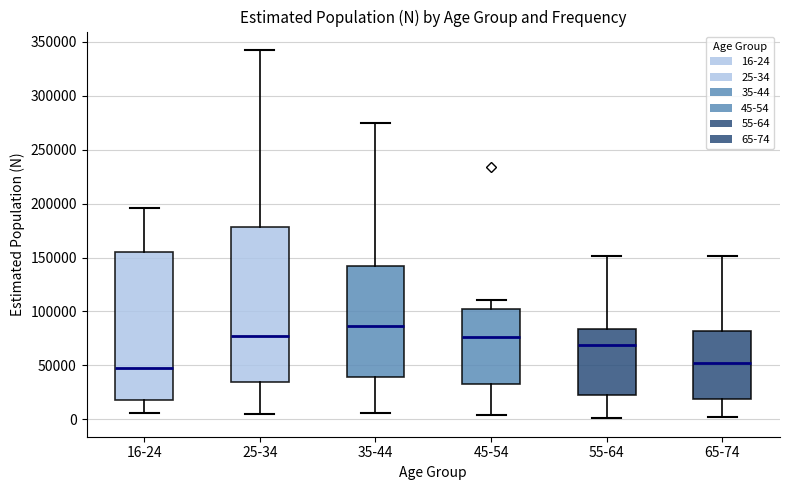

Reading left to right, read every box against the y-axis: the position of its median line, the range the box covers, and the ends of its whiskers. The values are not printed on the chart, so give them approximately, as read against the axis.

16-24: median 45000, box 20000 to 155000, whiskers 5000 to 195000
25-34: median 80000, box 35000 to 180000, whiskers 5000 to 340000
35-44: median 85000, box 40000 to 140000, whiskers 5000 to 275000
45-54: median 75000, box 35000 to 100000, whiskers 5000 to 110000
55-64: median 70000, box 25000 to 85000, whiskers 0 to 150000
65-74: median 50000, box 20000 to 80000, whiskers 0 to 150000